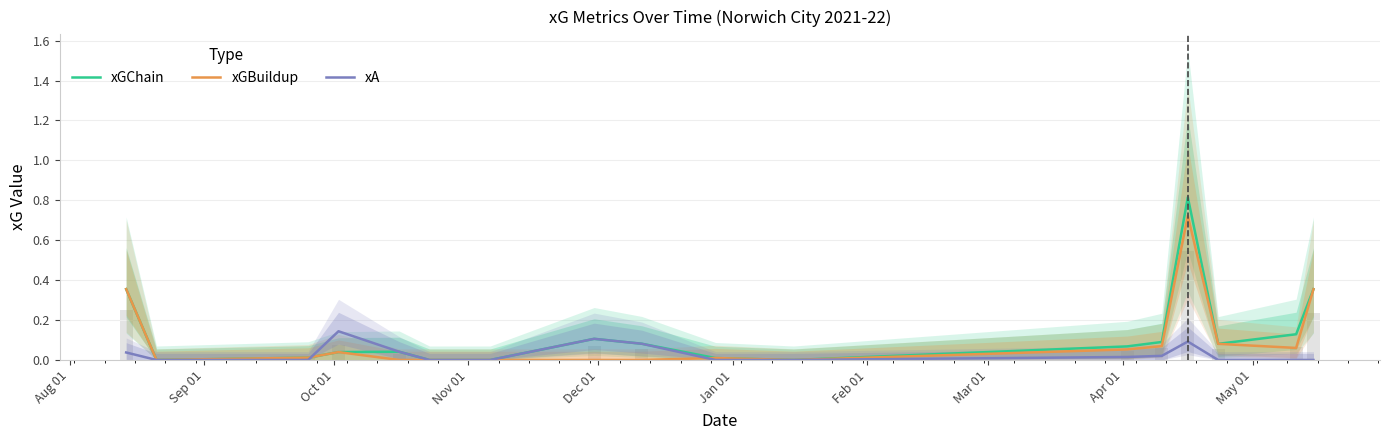

What is the average value of the xGChain series?

0.1